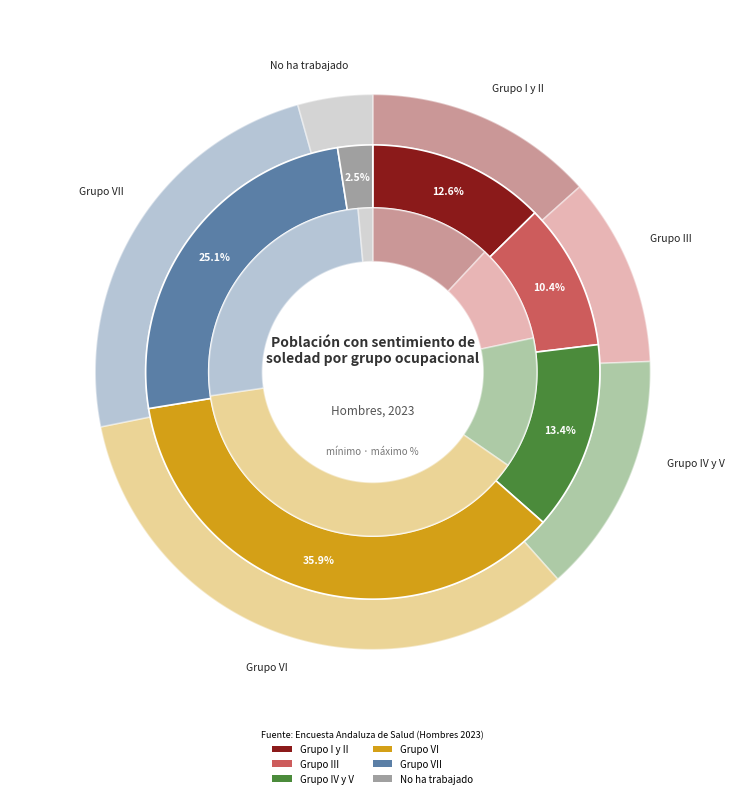

Rank the categories by value from lowest to highest.

No ha trabajado, Grupo III, Grupo I y II, Grupo IV y V, Grupo VII, Grupo VI